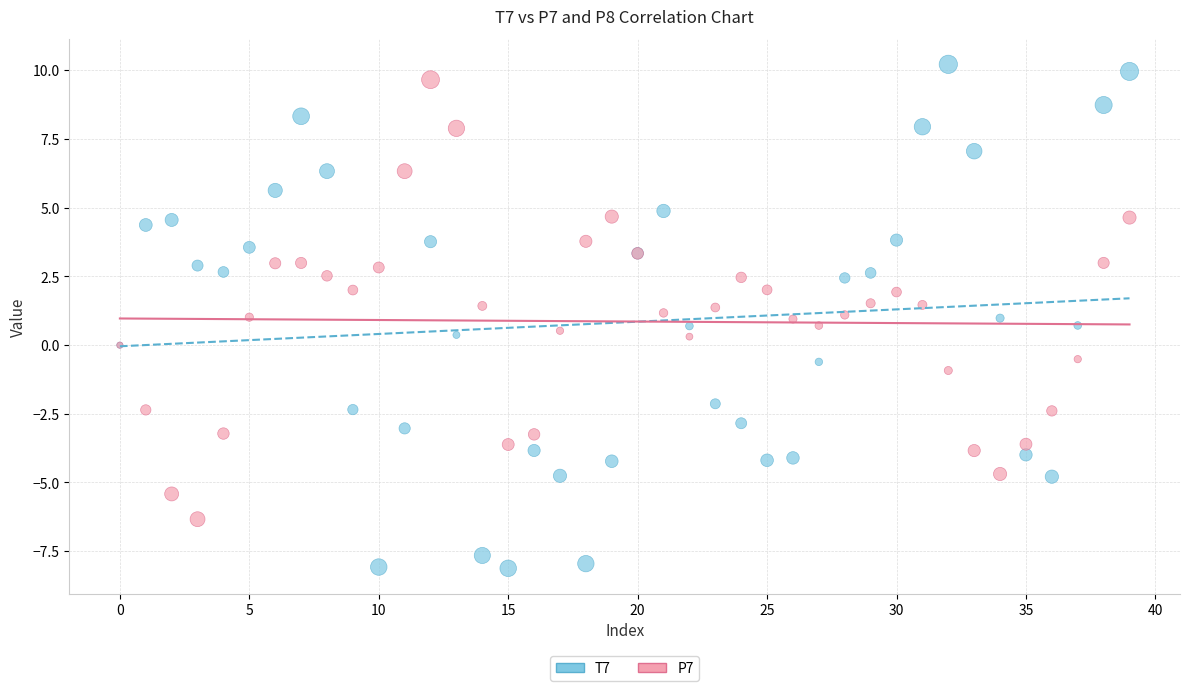

Which series contains the lowest Y value?

T7